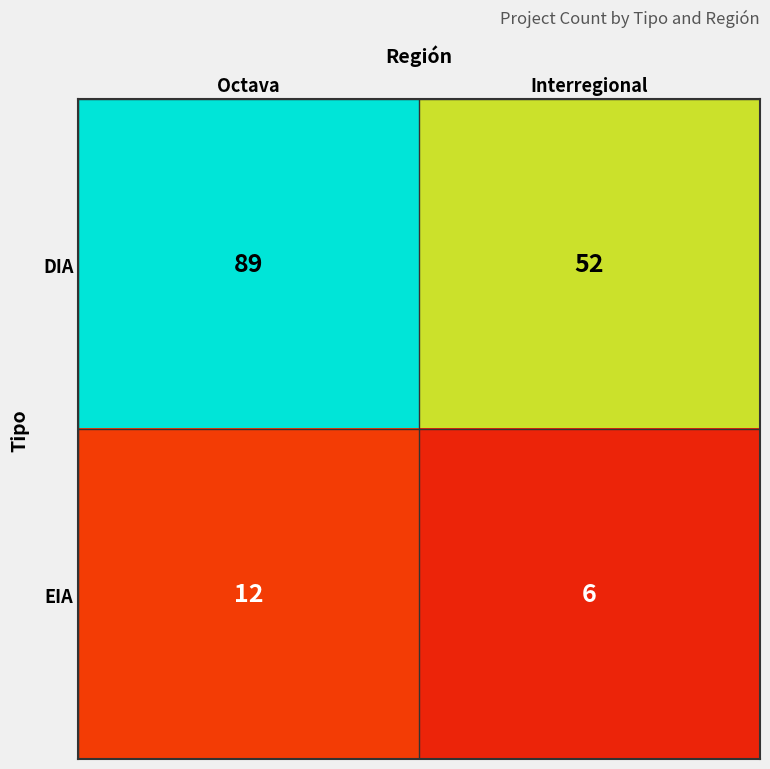

What is the difference between the maximum and minimum values in the DIA series?

37